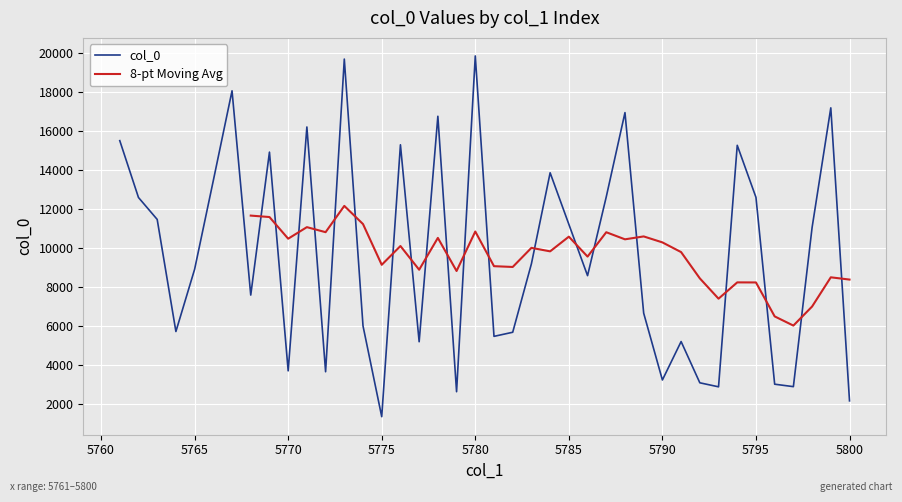

The chart shows a value of 12601 at 5762. True or false?

True